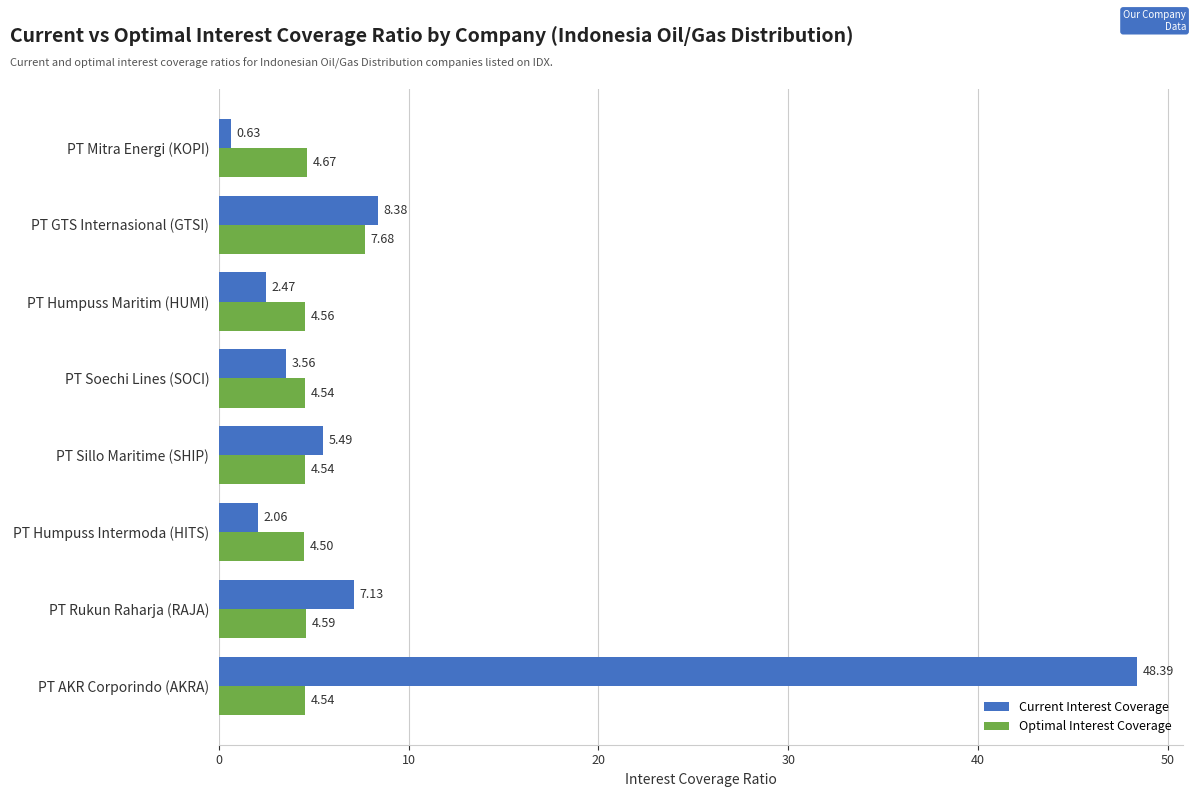

List the series in order of their overall mean, lowest first.

Optimal Interest Coverage, Current Interest Coverage